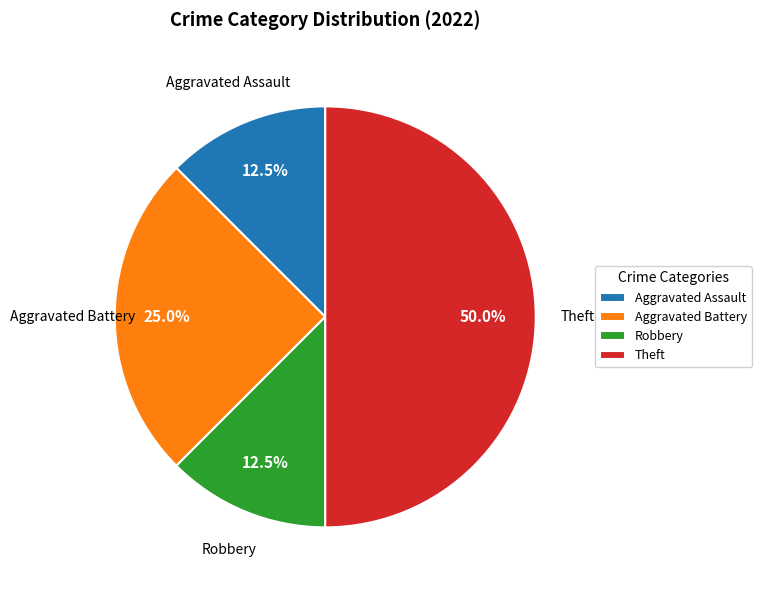

The Theft slice represents 50% of the pie. True or false?

True